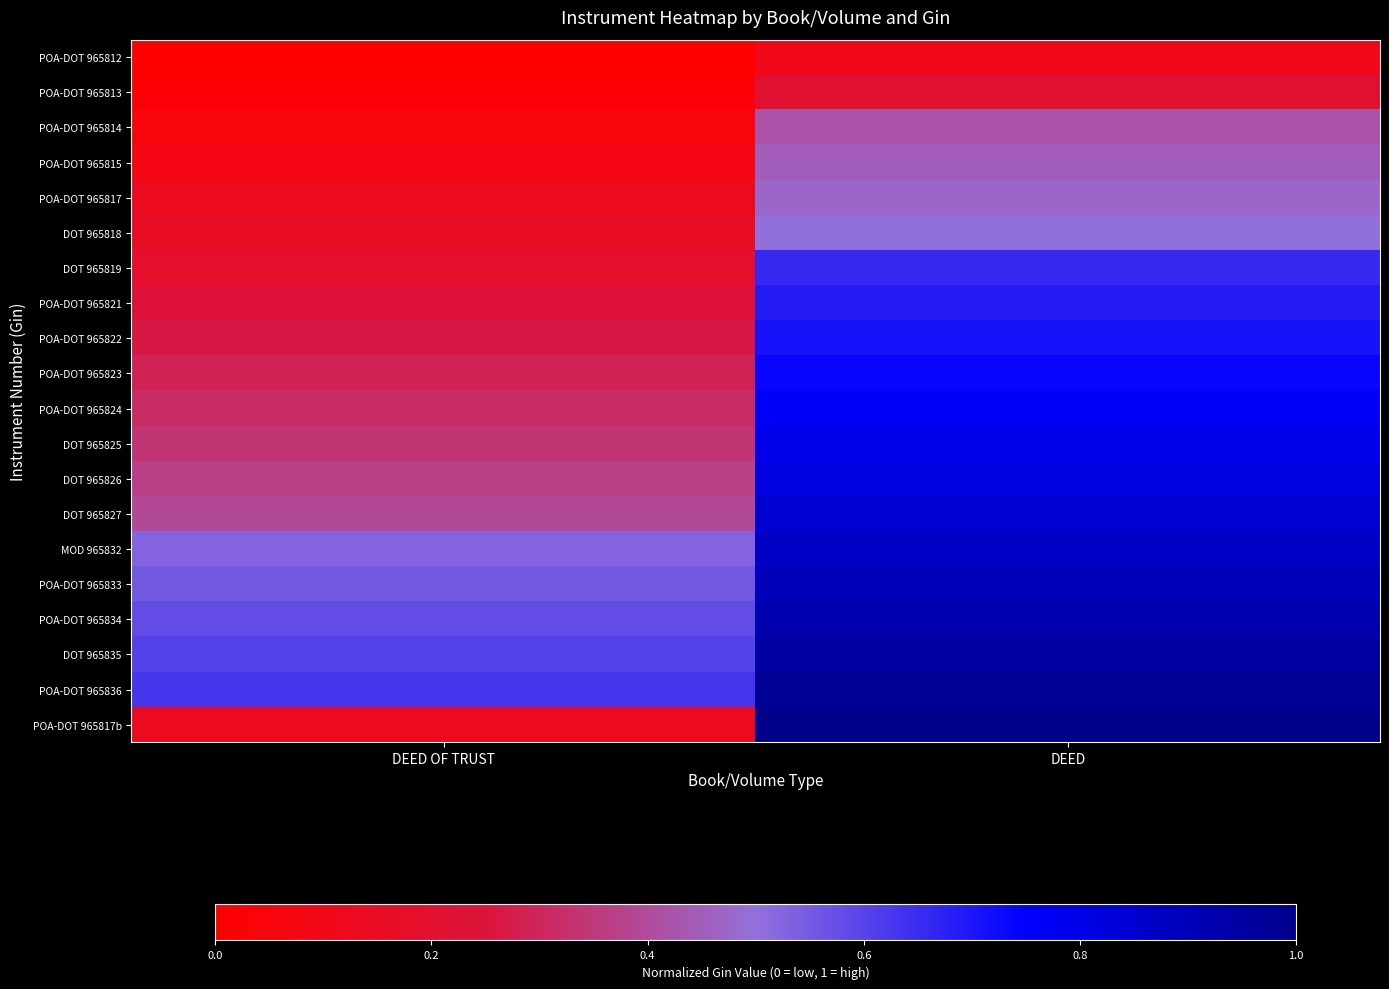

Rank the series at DEED from lowest to highest value.

POA-DOT 965812, POA-DOT 965813, POA-DOT 965814, POA-DOT 965815, POA-DOT 965817, DOT 965818, DOT 965819, POA-DOT 965821, POA-DOT 965822, POA-DOT 965823, POA-DOT 965824, DOT 965825, DOT 965826, DOT 965827, MOD 965832, POA-DOT 965833, POA-DOT 965834, DOT 965835, POA-DOT 965836, POA-DOT 965817b